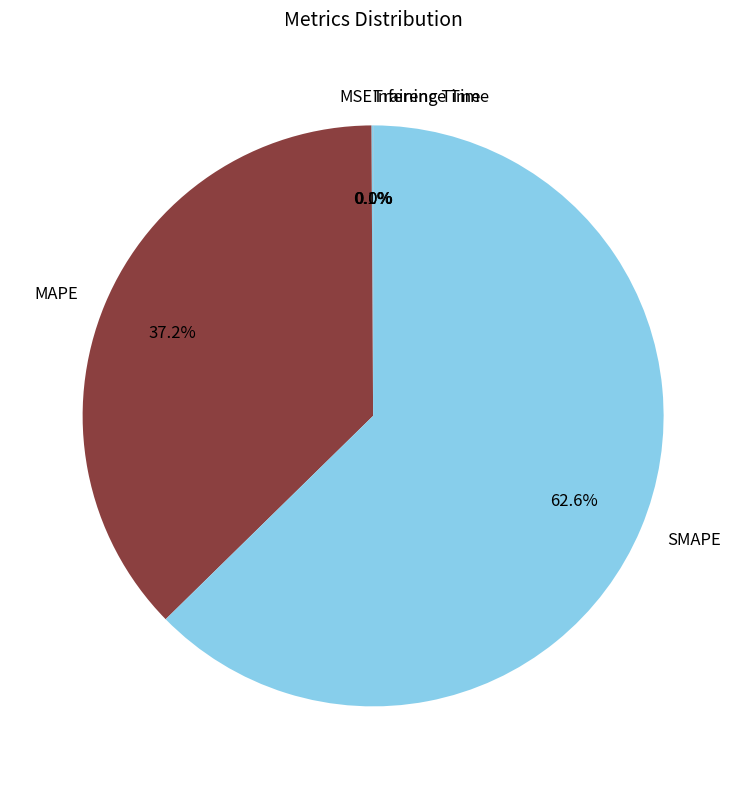

Is it true that MAPE is 25% of the pie?

False